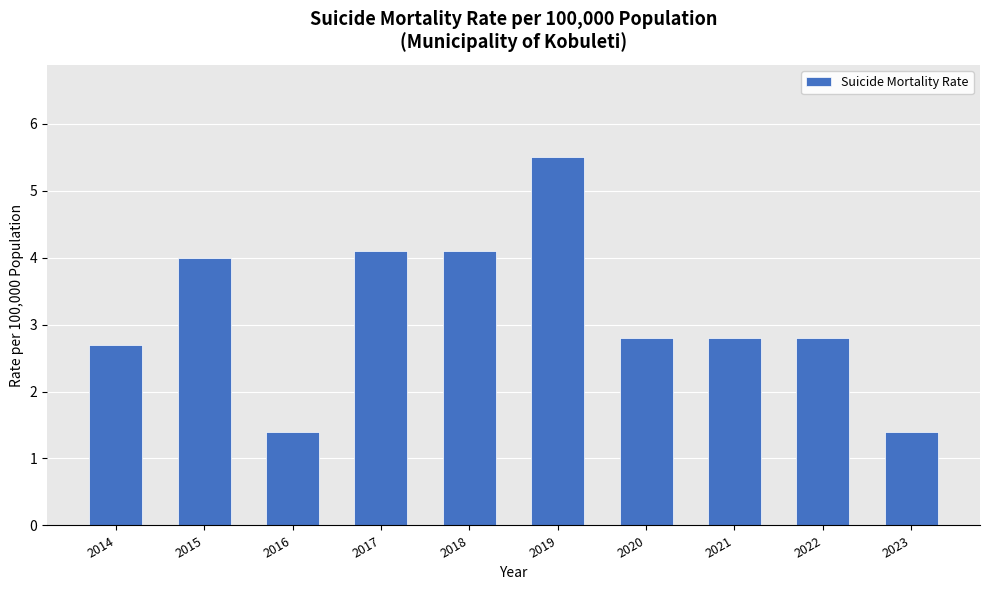

Reading left to right, list all the values displayed in this chart.

2.7	4.0	1.4	4.1	4.1	5.5	2.8	2.8	2.8	1.4